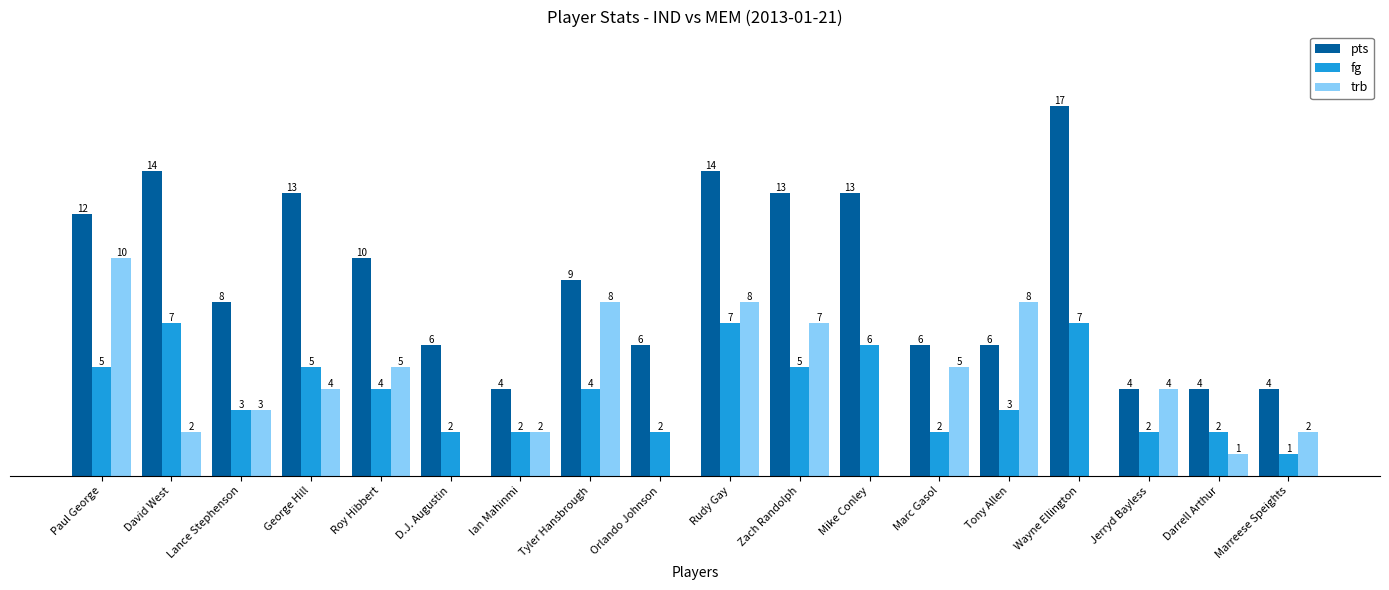

Which series has the largest total across all categories?

pts